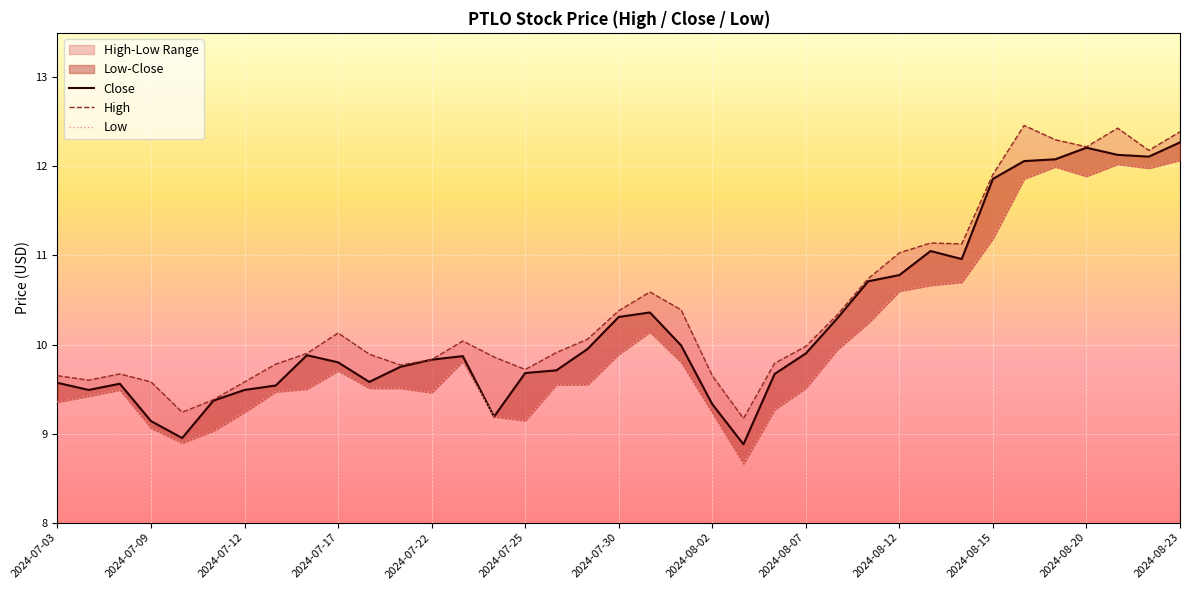

Reading left to right, list all the values displayed in this chart.

Close: 9.6	9.5	9.6	9.1	8.9	9.4	9.5	9.5	9.9	9.8	9.6	9.8	9.8	9.9	9.2	9.7	9.7	9.9	10.3	10.4	10.0	9.3	8.9	9.7	9.9	10.3	10.7	10.8	11.1	11.0	11.9	12.1	12.1	12.2	12.1	12.1	12.3
High: 9.6	9.6	9.7	9.6	9.2	9.4	9.6	9.8	9.9	10.1	9.9	9.8	9.8	10.0	9.9	9.7	9.9	10.1	10.4	10.6	10.4	9.6	9.2	9.8	10.0	10.3	10.7	11.0	11.1	11.1	11.9	12.5	12.3	12.2	12.4	12.2	12.4
Low: 9.4	9.4	9.5	9.1	8.9	9.0	9.2	9.5	9.5	9.7	9.5	9.5	9.5	9.8	9.2	9.1	9.6	9.6	9.9	10.1	9.8	9.2	8.7	9.3	9.5	9.9	10.2	10.6	10.7	10.7	11.2	11.9	12.0	11.9	12.0	12.0	12.1